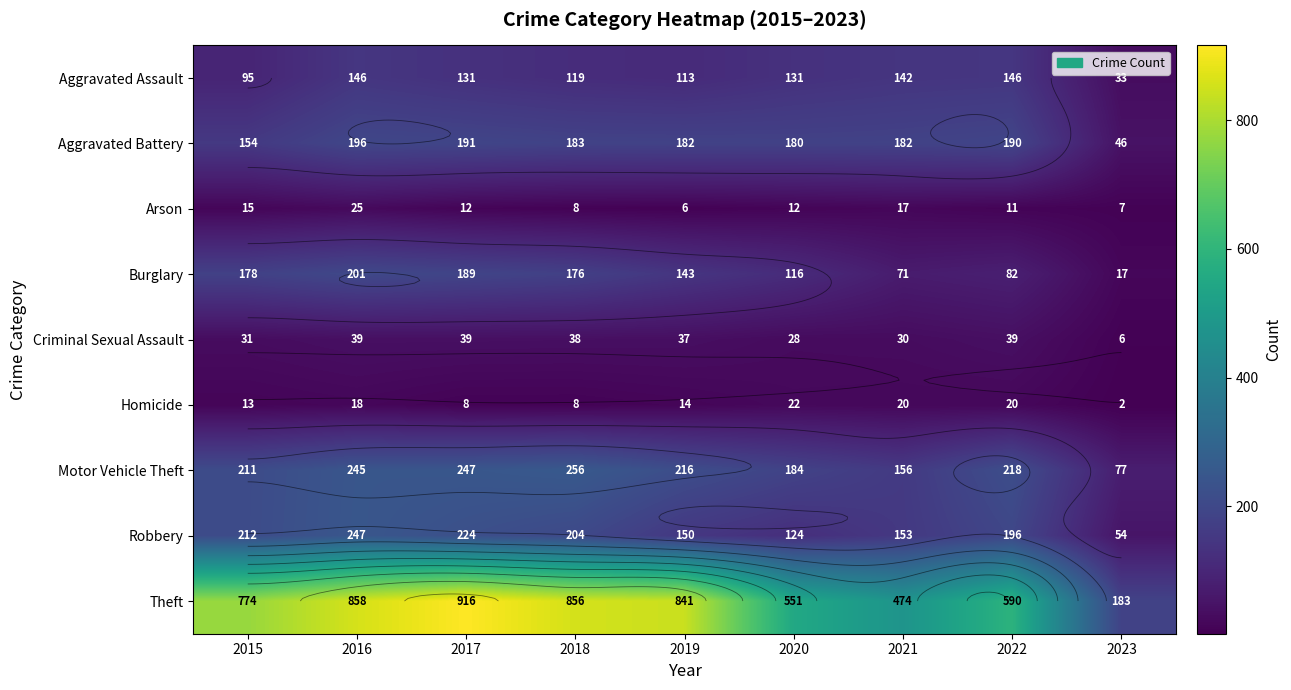

What is the sum of all Aggravated Assault values?

1056